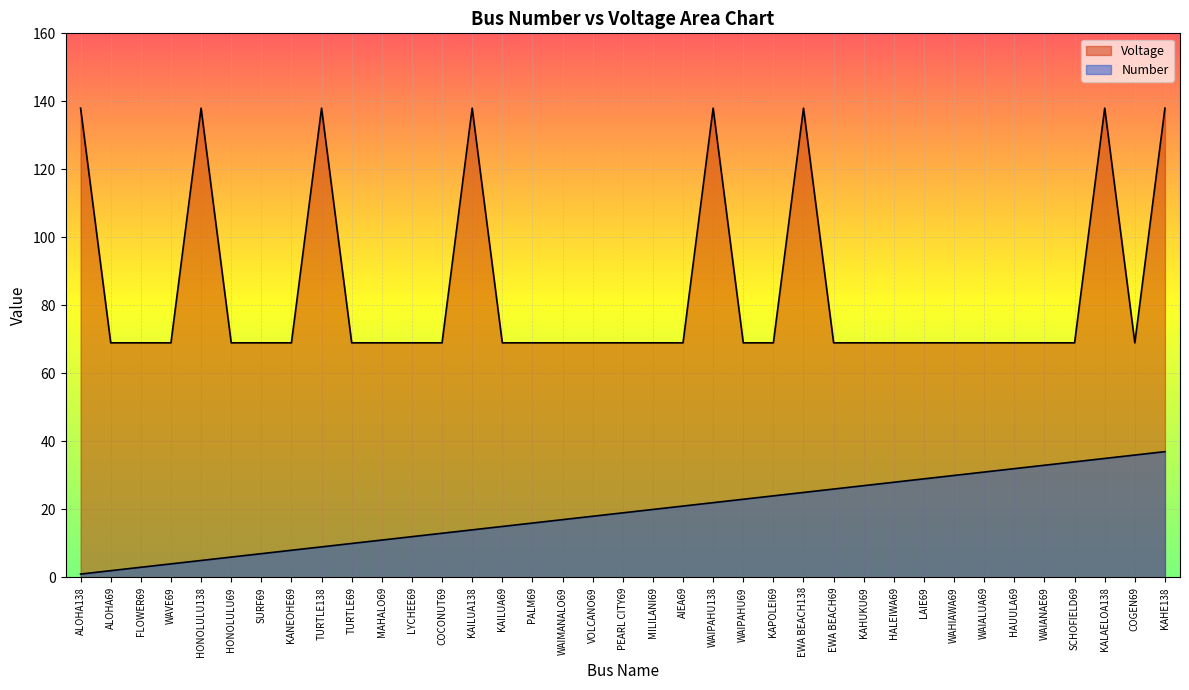

Reading left to right, what are all the values shown in this chart?

Number: ALOHA138=1	ALOHA69=2	FLOWER69=3	WAVE69=4	HONOLULU138=5	HONOLULU69=6	SURF69=7	KANEOHE69=8	TURTLE138=9	TURTLE69=10	MAHALO69=11	LYCHEE69=12	COCONUT69=13	KAILUA138=14	KAILUA69=15	PALM69=16	WAIMANALO69=17	VOLCANO69=18	PEARL CITY69=19	MILILANI69=20	AIEA69=21	WAIPAHU138=22	WAIPAHU69=23	KAPOLEI69=24	EWA BEACH138=25	EWA BEACH69=26	KAHUKU69=27	HALEIWA69=28	LAIE69=29	WAHIAWA69=30	WAIALUA69=31	HAUULA69=32	WAIANAE69=33	SCHOFIELD69=34	KALAELOA138=35	COGEN69=36	KAHE138=37
Voltage: ALOHA138=138	ALOHA69=69	FLOWER69=69	WAVE69=69	HONOLULU138=138	HONOLULU69=69	SURF69=69	KANEOHE69=69	TURTLE138=138	TURTLE69=69	MAHALO69=69	LYCHEE69=69	COCONUT69=69	KAILUA138=138	KAILUA69=69	PALM69=69	WAIMANALO69=69	VOLCANO69=69	PEARL CITY69=69	MILILANI69=69	AIEA69=69	WAIPAHU138=138	WAIPAHU69=69	KAPOLEI69=69	EWA BEACH138=138	EWA BEACH69=69	KAHUKU69=69	HALEIWA69=69	LAIE69=69	WAHIAWA69=69	WAIALUA69=69	HAUULA69=69	WAIANAE69=69	SCHOFIELD69=69	KALAELOA138=138	COGEN69=69	KAHE138=138